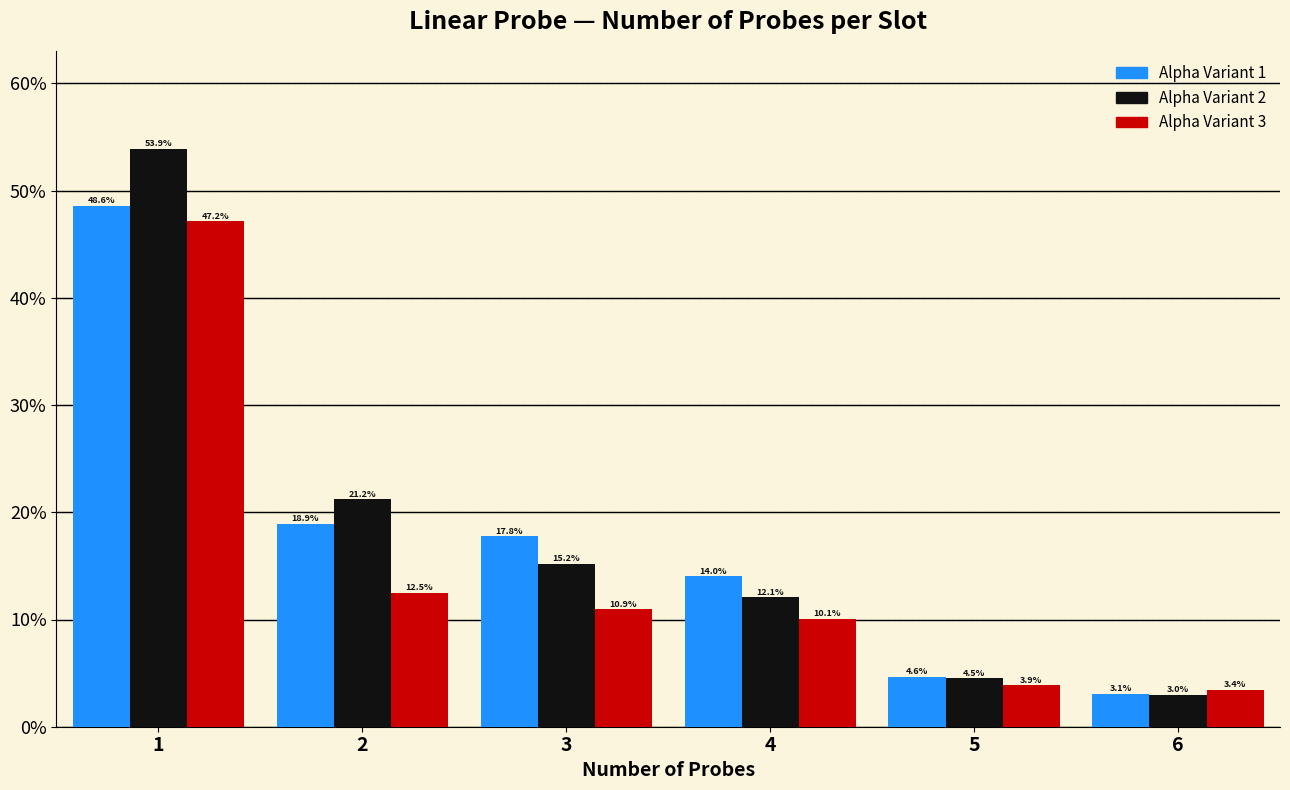

What is the spread (max minus min) of values at 4?

3.9